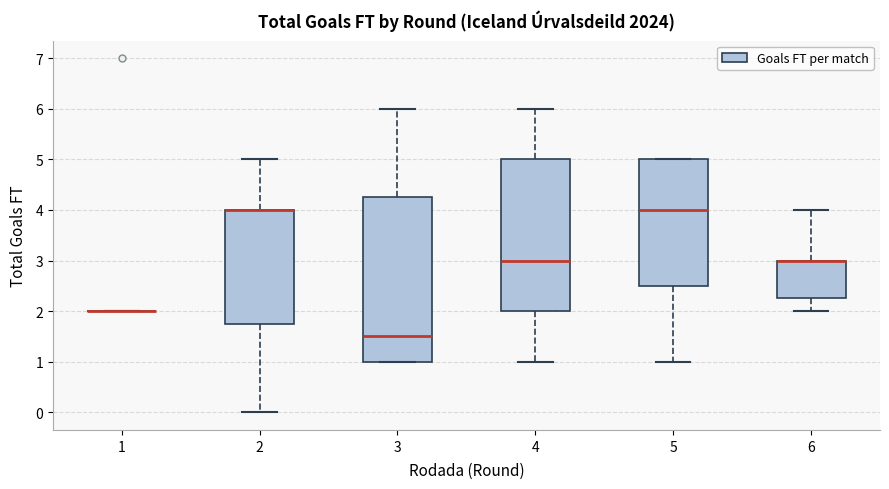

Reading left to right, transcribe this box plot: for each box, give where its median line is, the range the box spans, and where its two whiskers end, as read against the y-axis. The values are not printed on the chart, so give them approximately, as read against the axis.

1: box collapsed to a line at 2.0, whiskers 2.0 to 2.0
2: median 4.0 (drawn on the box's upper edge), box 1.8 to 4.0, whiskers 0.0 to 5.0
3: median 1.5, box 1.0 to 4.3, whiskers 1.0 to 6.0
4: median 3.0, box 2.0 to 5.0, whiskers 1.0 to 6.0
5: median 4.0, box 2.5 to 5.0, whiskers 1.0 to 5.0
6: median 3.0 (drawn on the box's upper edge), box 2.3 to 3.0, whiskers 2.0 to 4.0